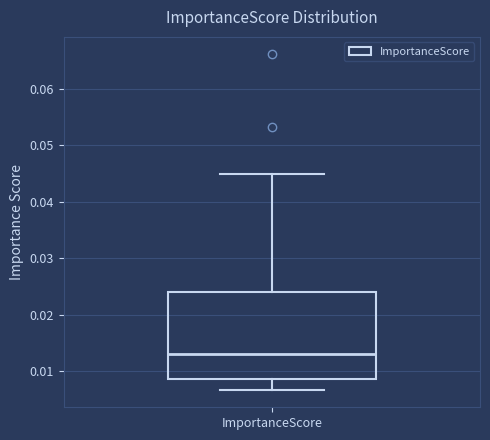

Read this box plot against the y-axis: the position of the median line, the range covered by the box, and the ends of both whiskers. The values are not printed on the chart, so give them approximately, as read against the axis.

median 0.013, box 0.009 to 0.024, whiskers 0.007 to 0.045